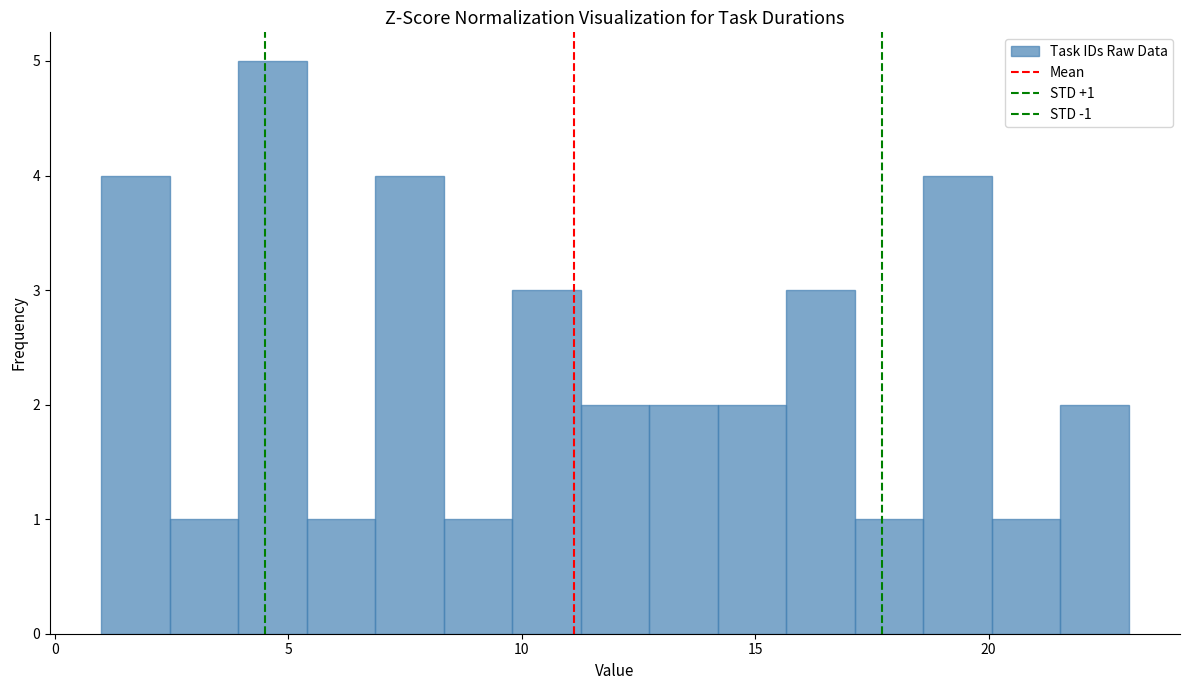

Around what value on the x-axis is the tallest bar? Give the approximate position of its centre, as read against the axis.

4.5